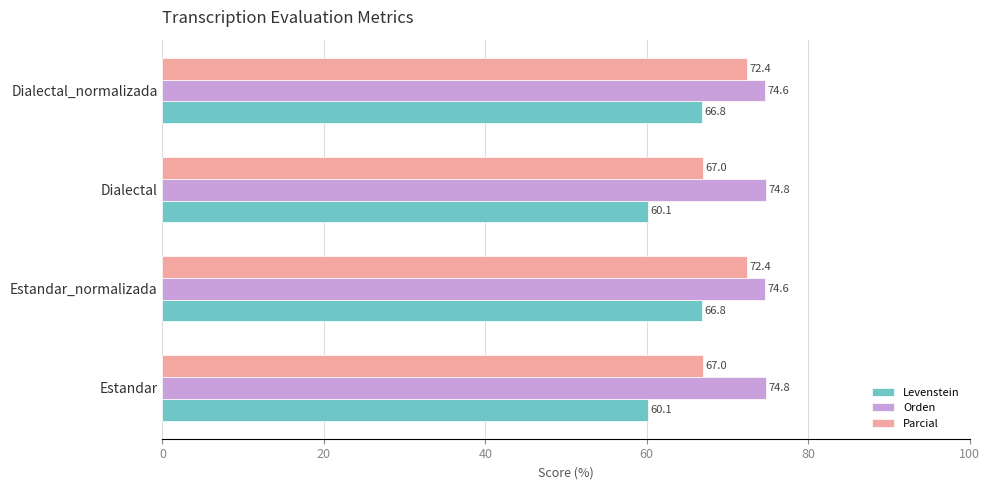

What is the difference between the maximum and minimum values in the Orden series?

0.1